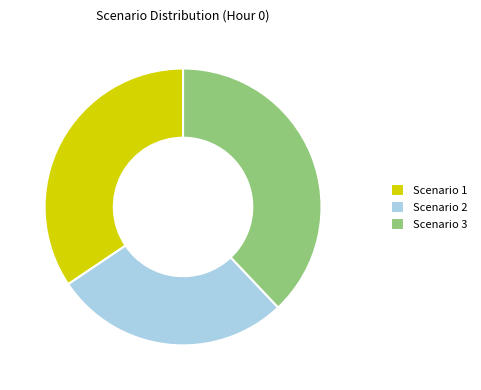

True or false: Scenario 3 accounts for 38% of the total.

True